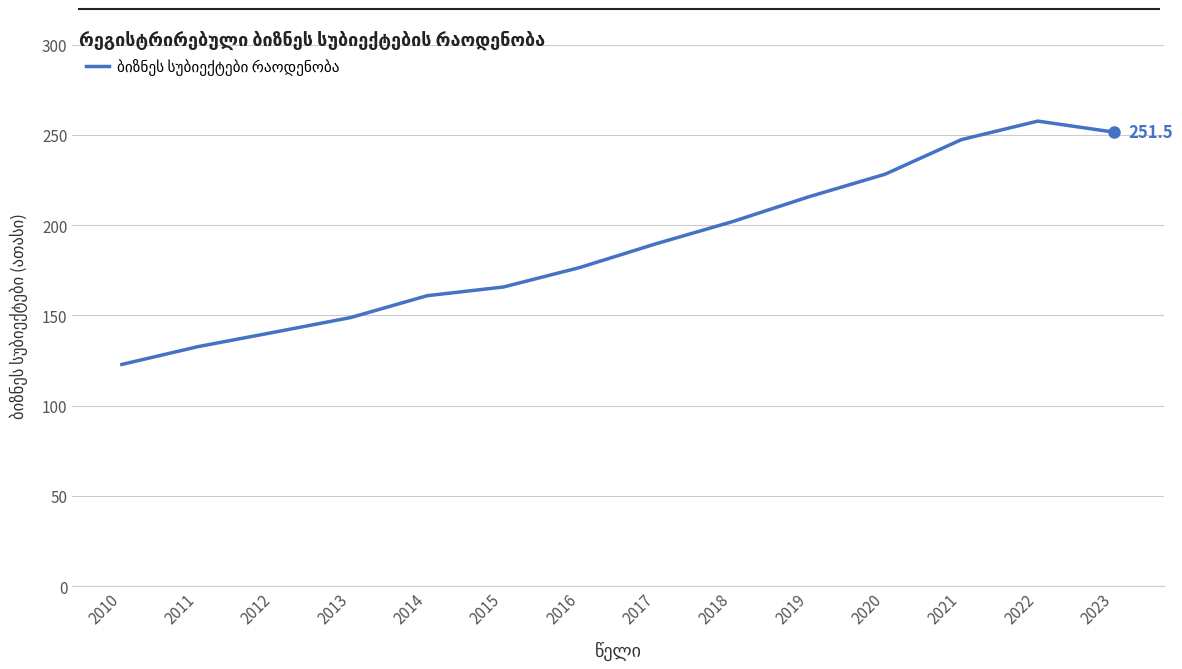

What is the difference between the maximum and minimum values?

134.8